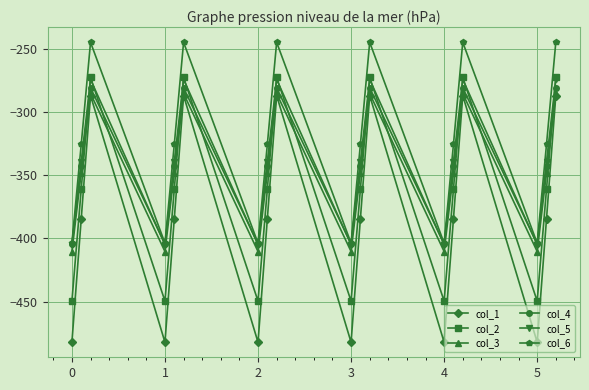

How many lines are shown in the chart?

6